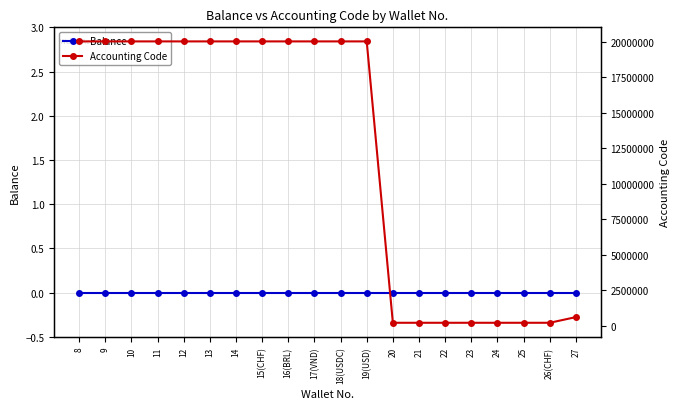

Which series has the widest spread of values?

Accounting Code